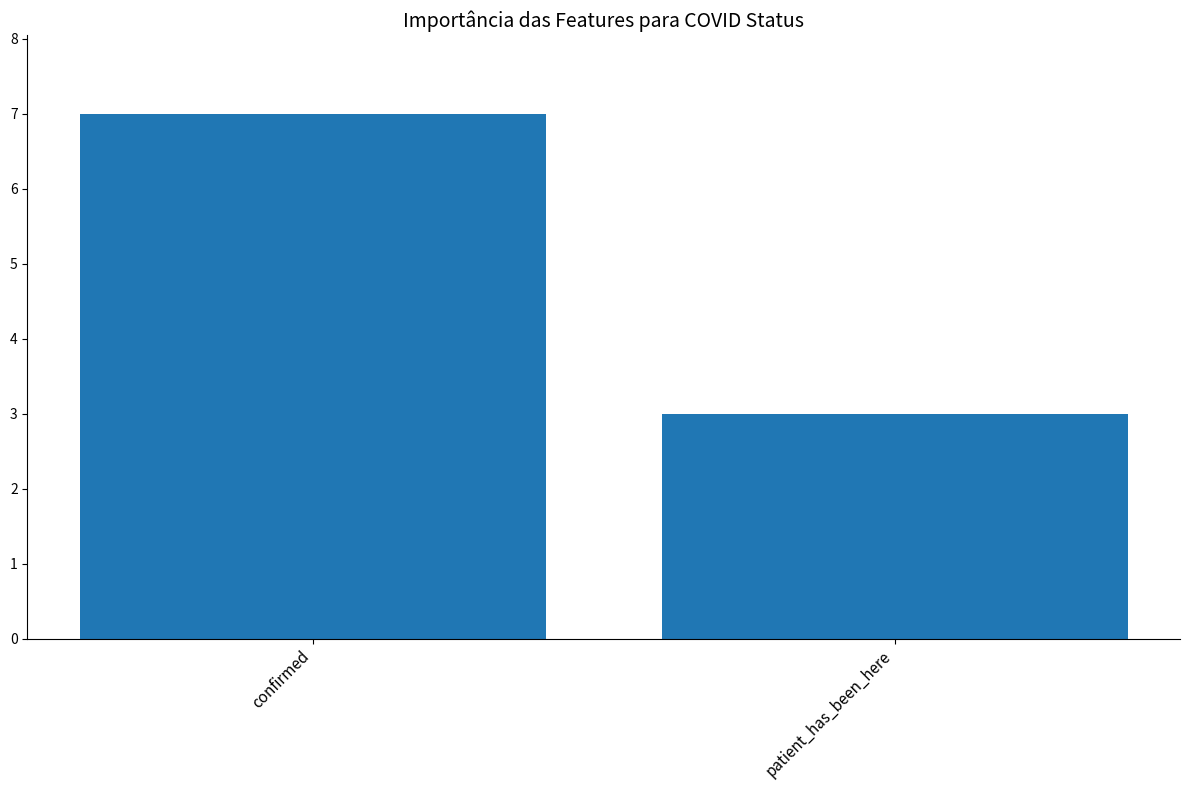

What position from the left is patient_has_been_here?

2